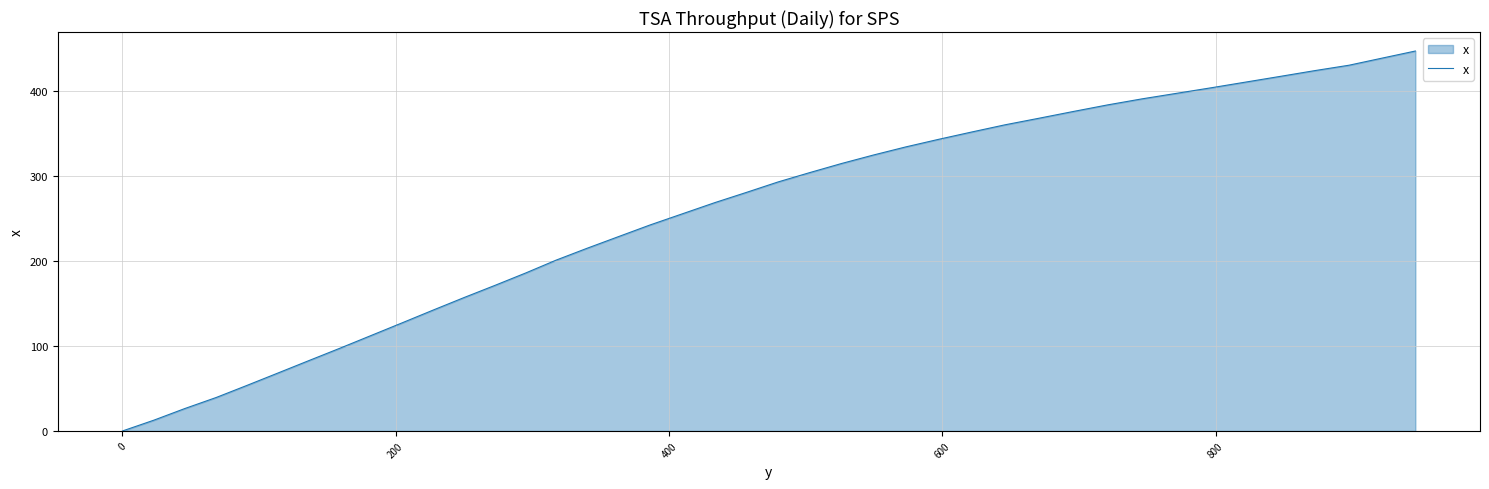

What is the greatest value displayed?

446.4